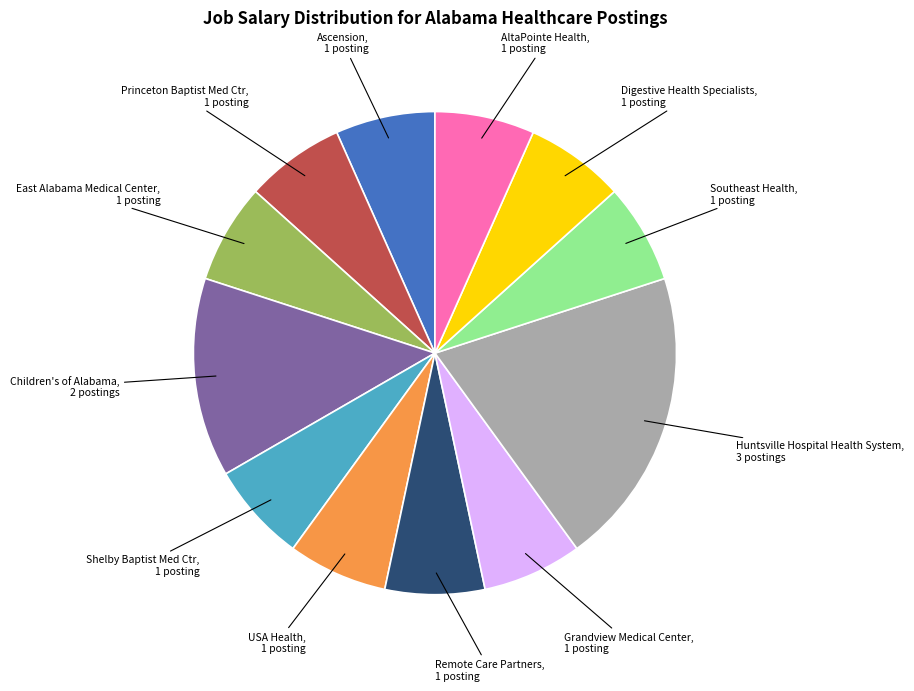

Is it true that Remote Care Partners is 1% of the pie?

False